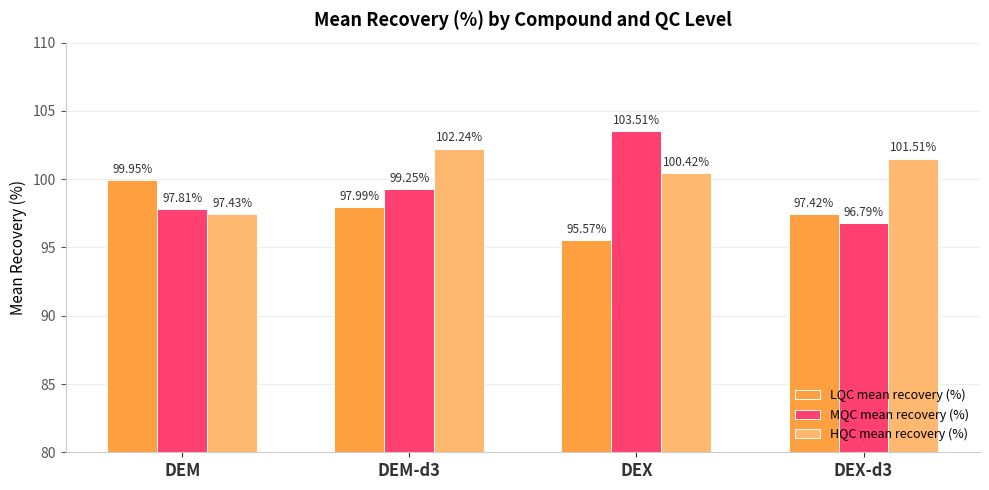

What is the difference between the HQC mean recovery (%) values at DEM-d3 and DEX?

1.8